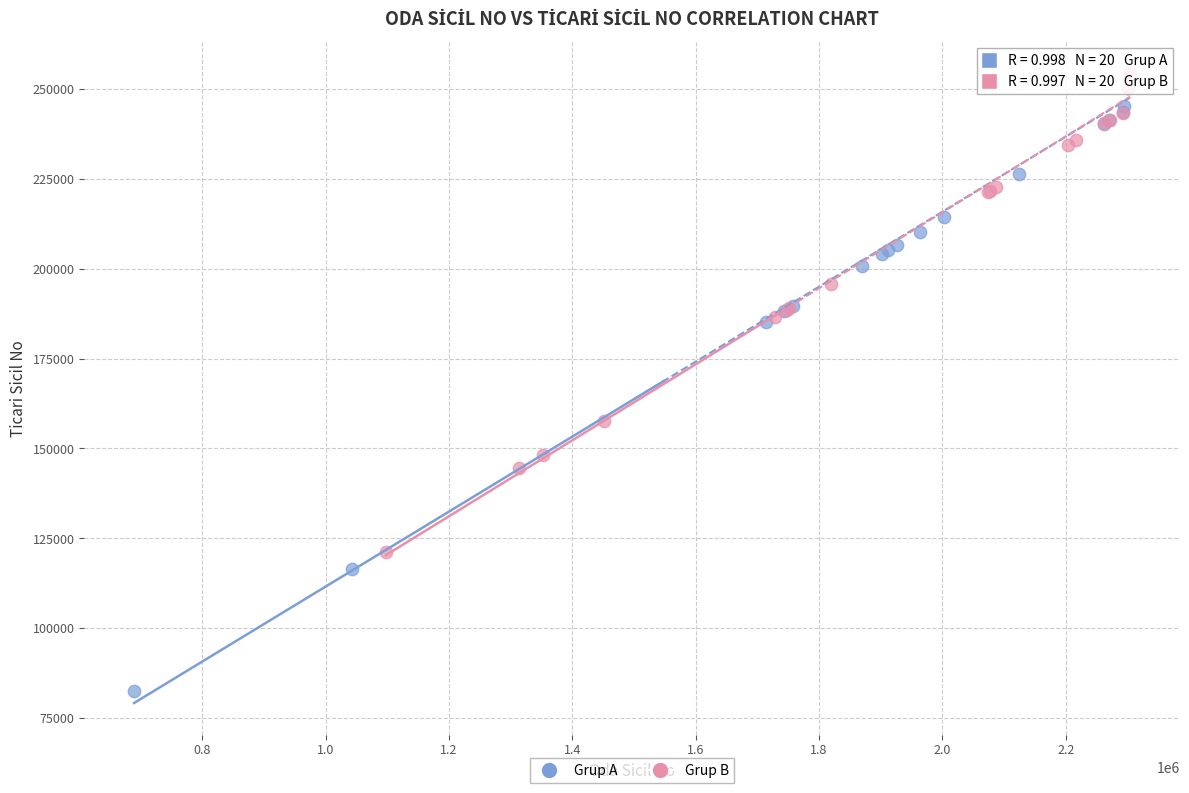

What are all the series names shown in the legend?

Grup A, Grup B